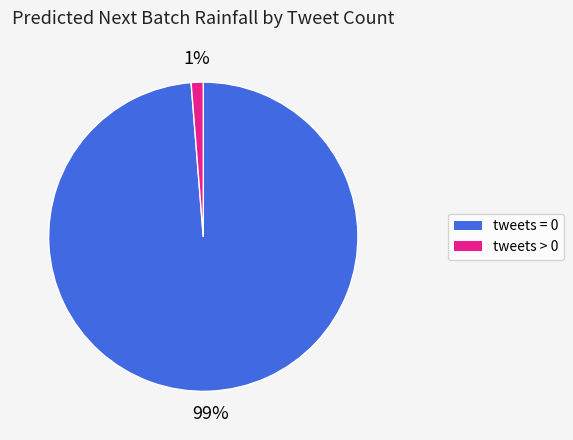

To the nearest percent, what is the average slice percentage?

50%